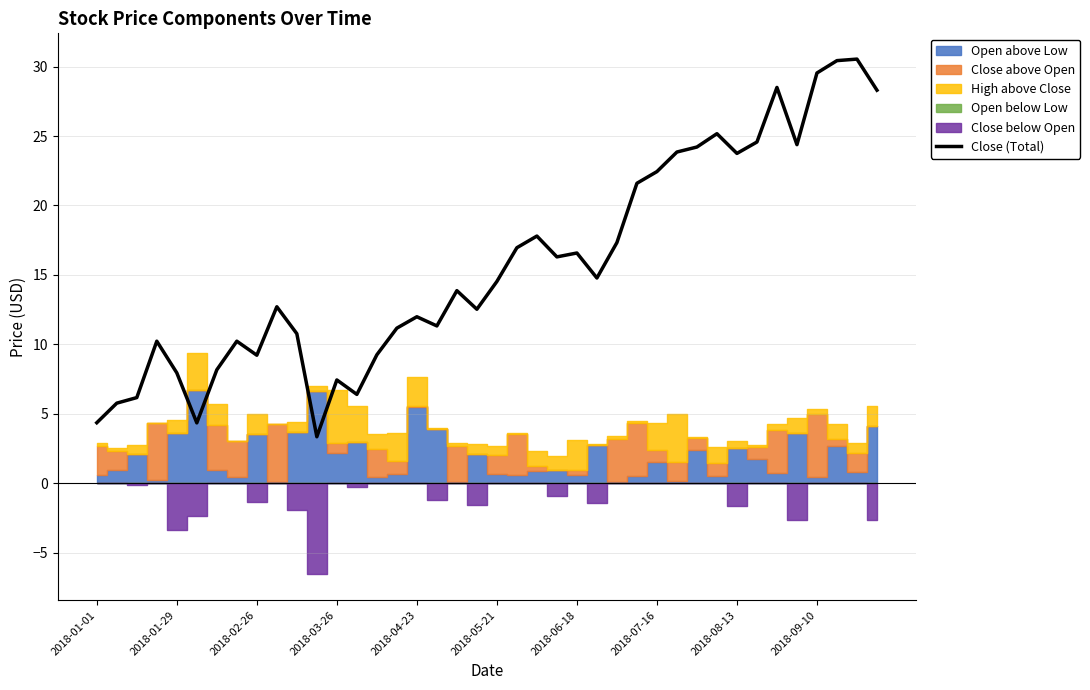

What is the lowest value of the Close (Total) series?

3.4